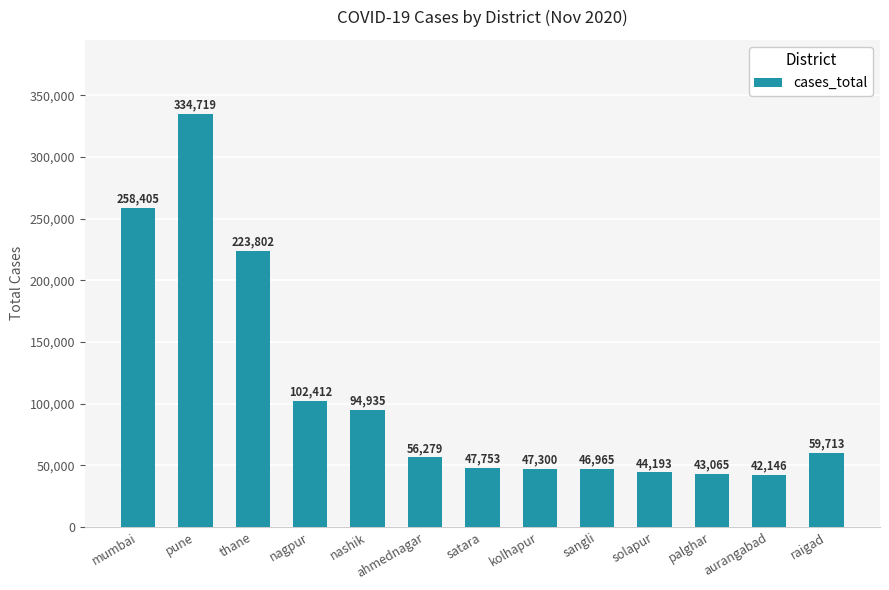

Approximately how many times larger is the value at kolhapur compared to thane?

0.2